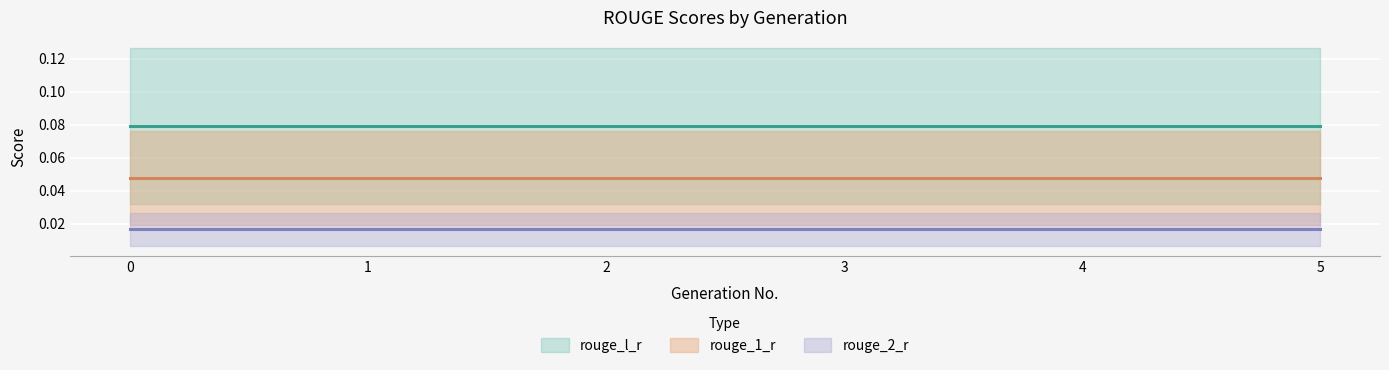

What is the sum of all rouge_l_r values?

0.5